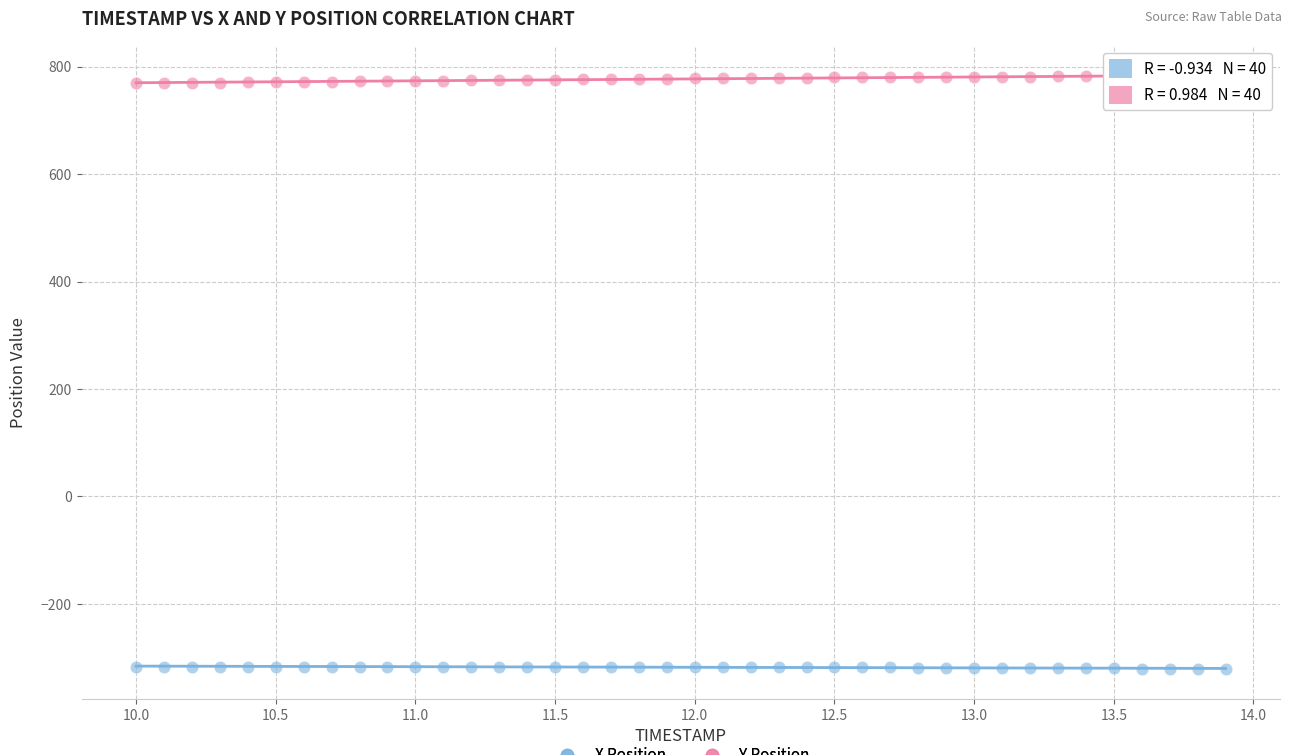

Which series contains the lowest Y value?

X Position